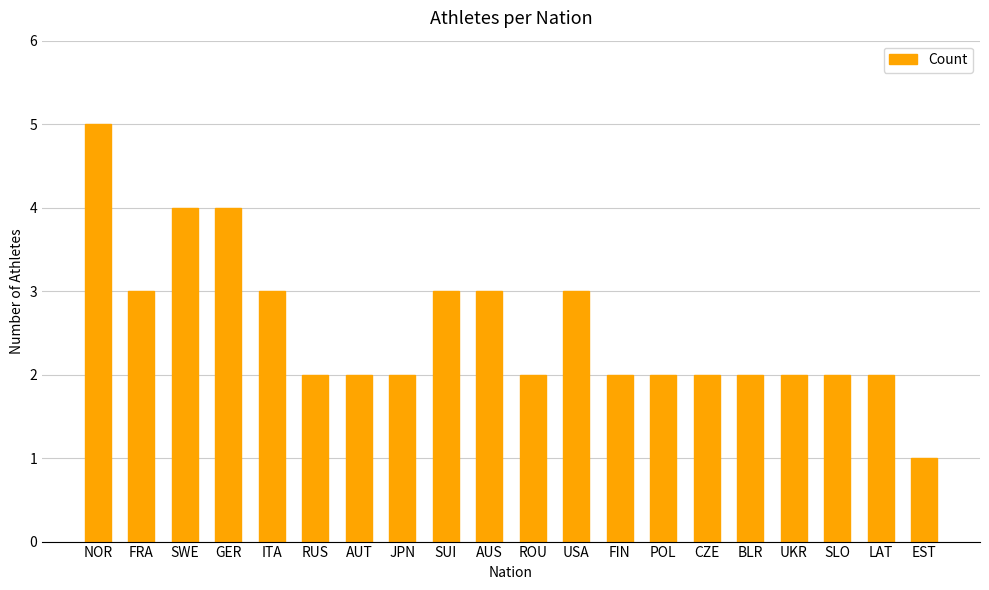

What is the smallest value displayed?

1